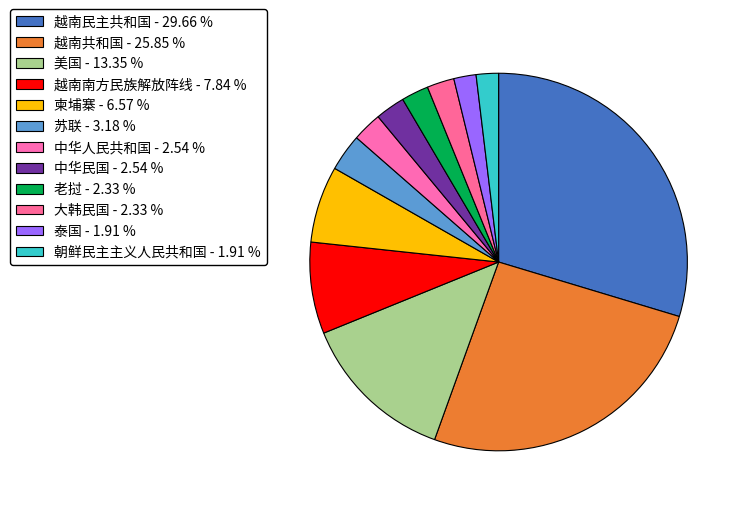

Between 大韩民国 and 中华民国, which is larger?

中华民国